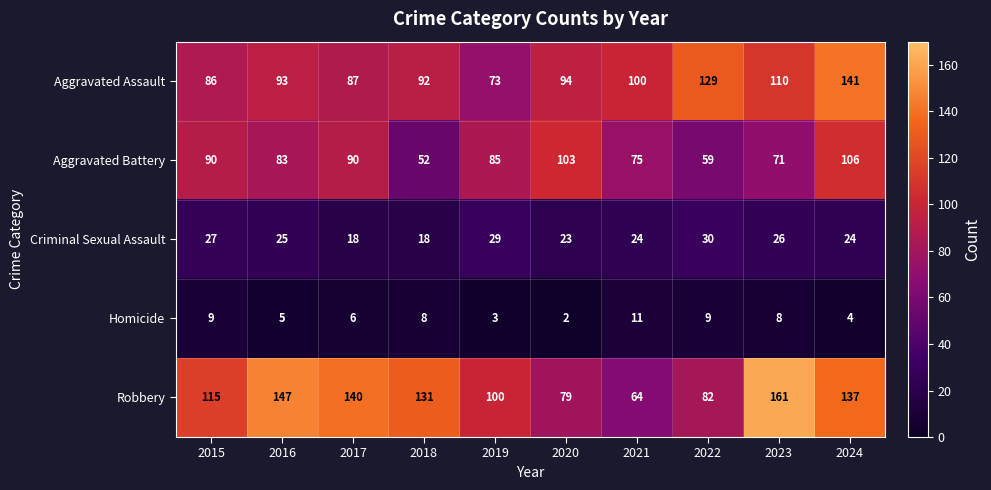

Which label corresponds to the largest value in the chart?

2023